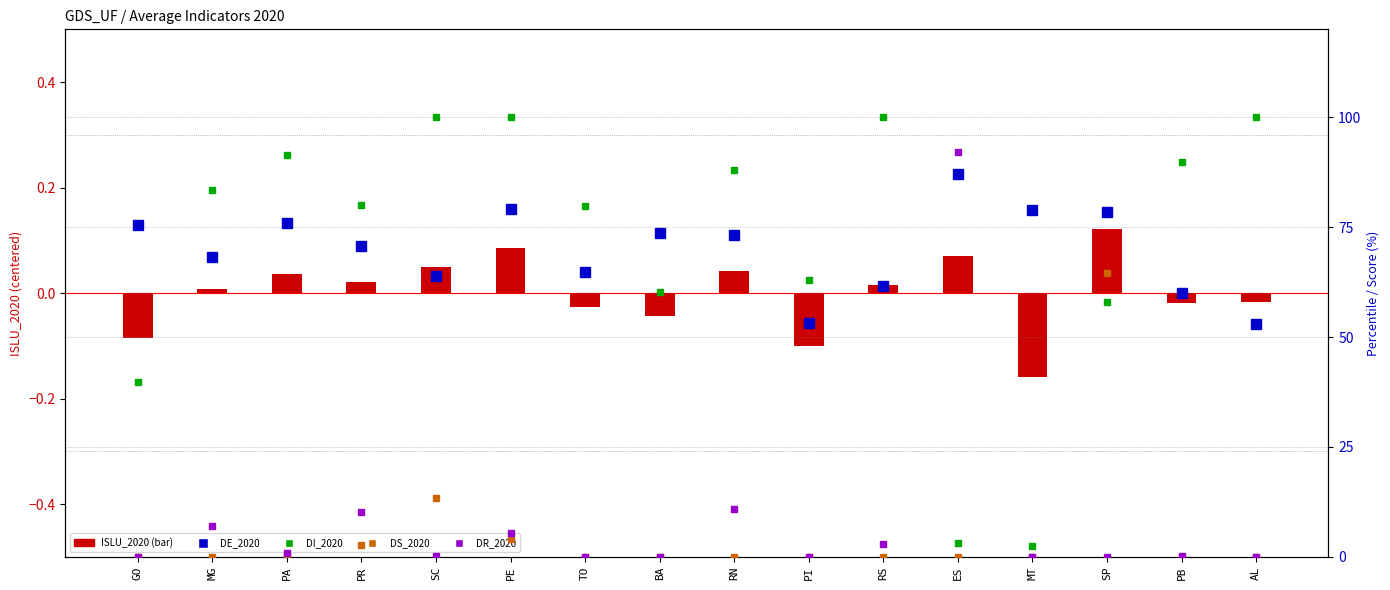

True or false: DE_2020 has a value of 107.8 at PB.

False